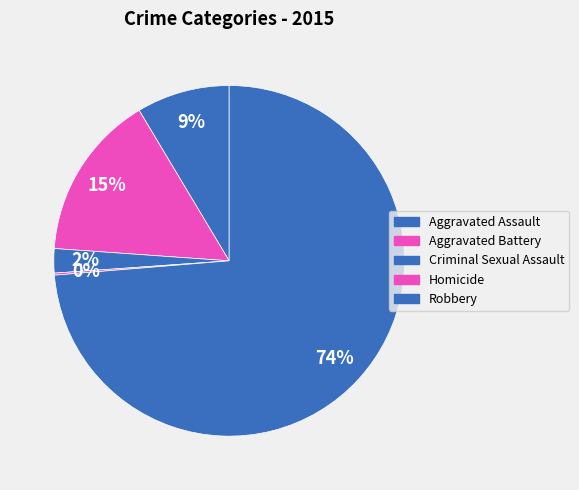

Which category has the biggest portion of the pie?

Robbery